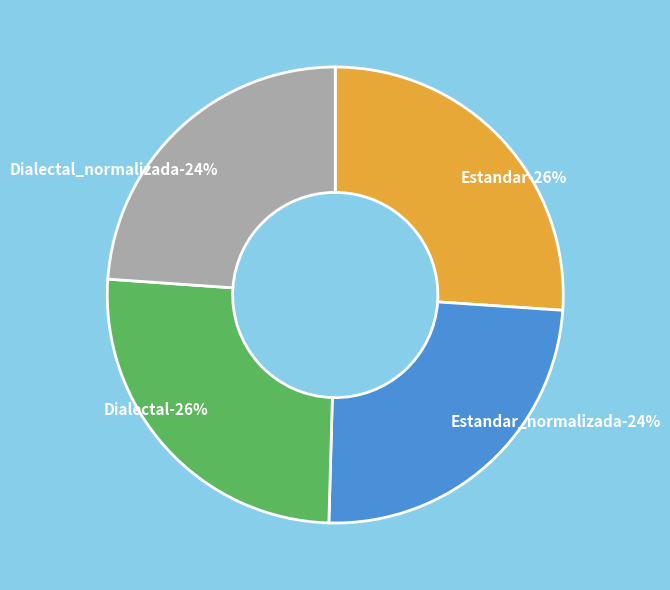

To the nearest percent, what is the combined percentage of Estandar and Dialectal_normalizada?

50%